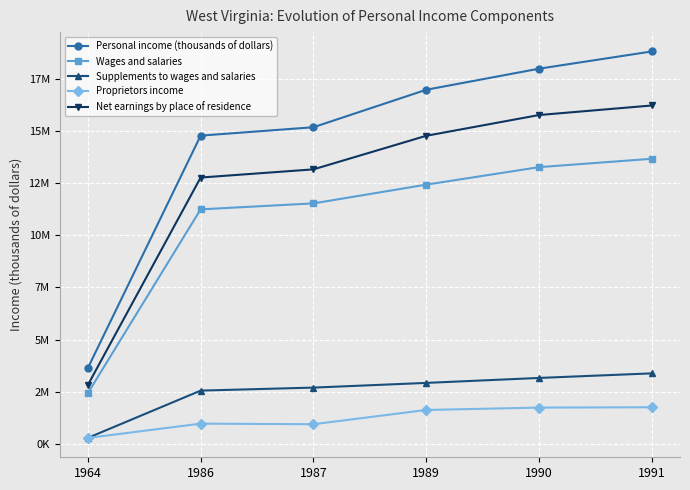

Is this an area chart (filled region under the line)?

No